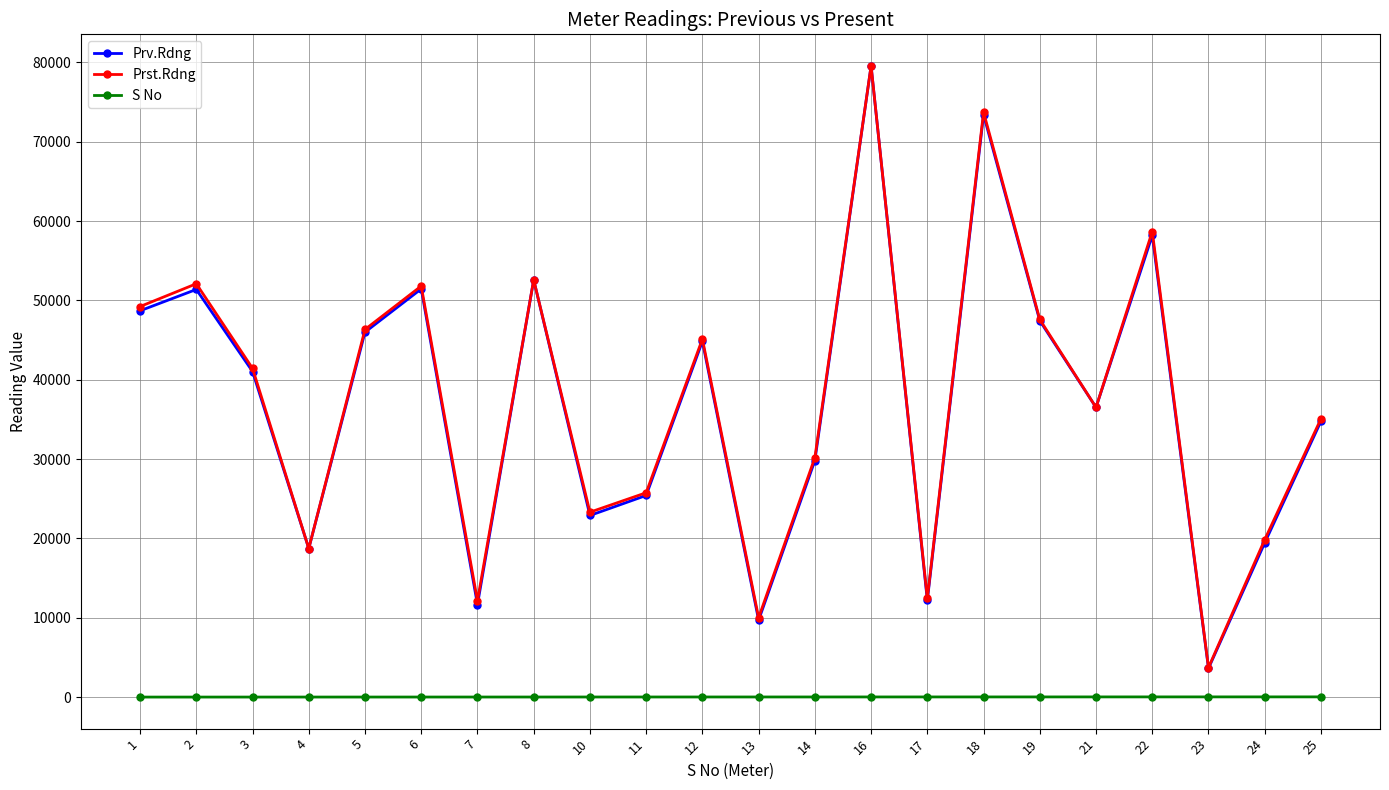

At which label does Prv.Rdng reach its minimum?

23